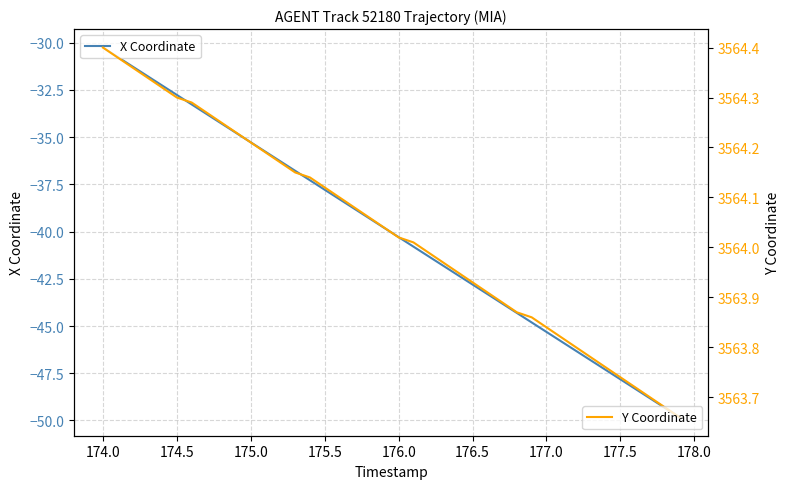

Reading left to right, what are all the values shown in this chart?

X Coordinate: -30.3	-30.8	-31.3	-31.8	-32.3	-32.8	-33.3	-33.8	-34.3	-34.8	-35.3	-35.8	-36.3	-36.8	-37.3	-37.8	-38.3	-38.8	-39.3	-39.8	-40.3	-40.8	-41.3	-41.8	-42.3	-42.8	-43.3	-43.8	-44.3	-44.8	-45.3	-45.8	-46.3	-46.8	-47.3	-47.8	-48.3	-48.8	-49.3	-49.8
Y Coordinate: 3564.4	3564.4	3564.4	3564.3	3564.3	3564.3	3564.3	3564.3	3564.2	3564.2	3564.2	3564.2	3564.2	3564.2	3564.1	3564.1	3564.1	3564.1	3564.1	3564.0	3564.0	3564.0	3564.0	3564.0	3563.9	3563.9	3563.9	3563.9	3563.9	3563.9	3563.8	3563.8	3563.8	3563.8	3563.8	3563.7	3563.7	3563.7	3563.7	3563.7